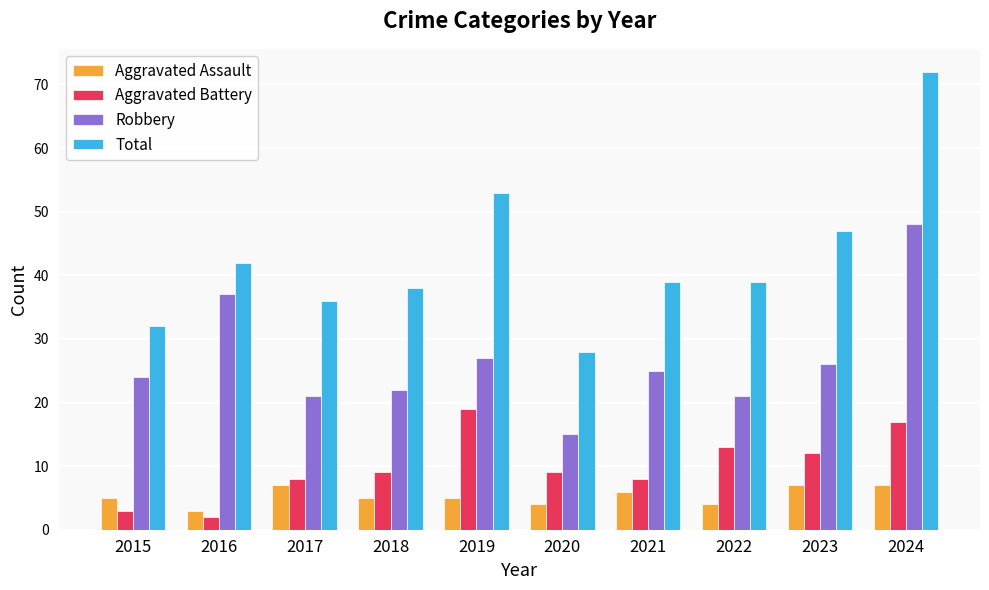

Count the number of categories in the chart.

10